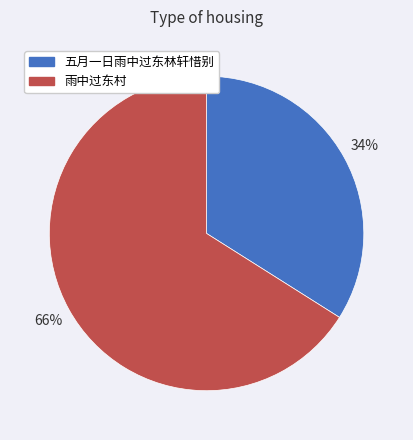

What is the majority slice?

雨中过东村